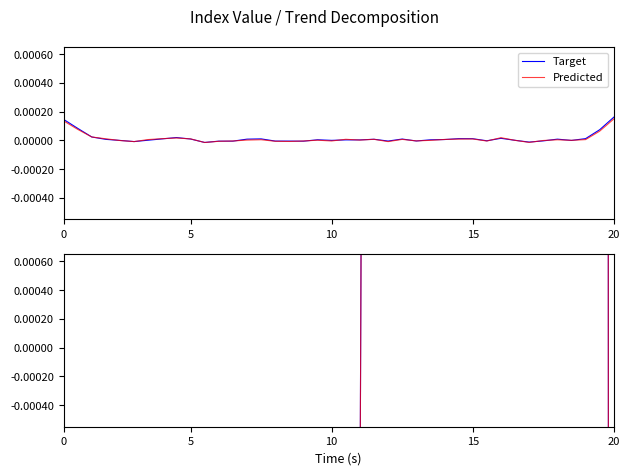

At which category is the sum across all series the highest?

37